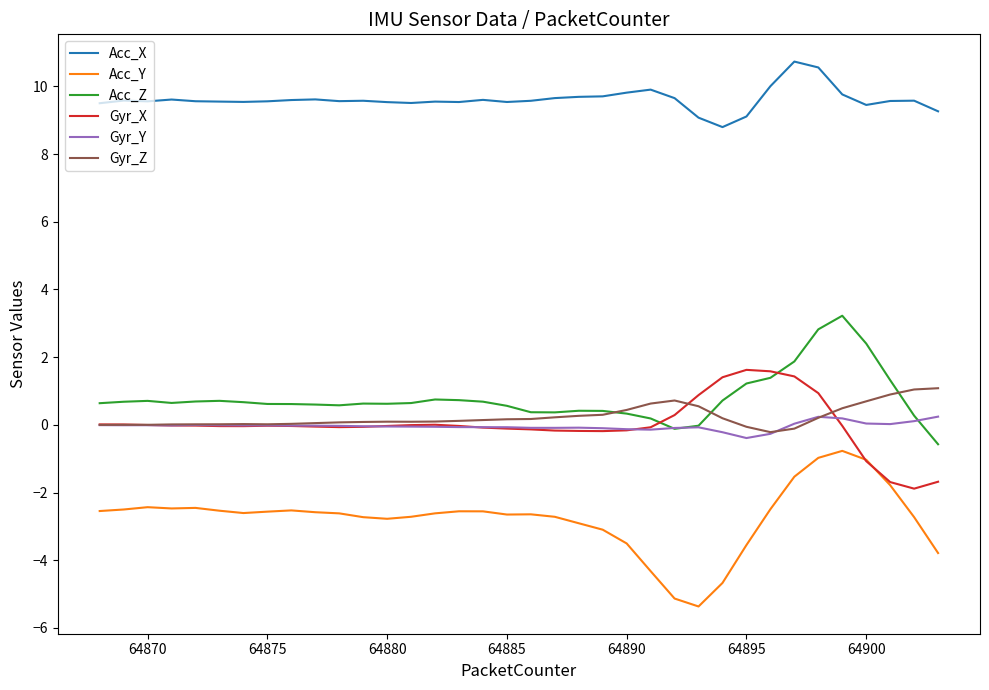

Which series has the largest range (max minus min)?

Acc_Y